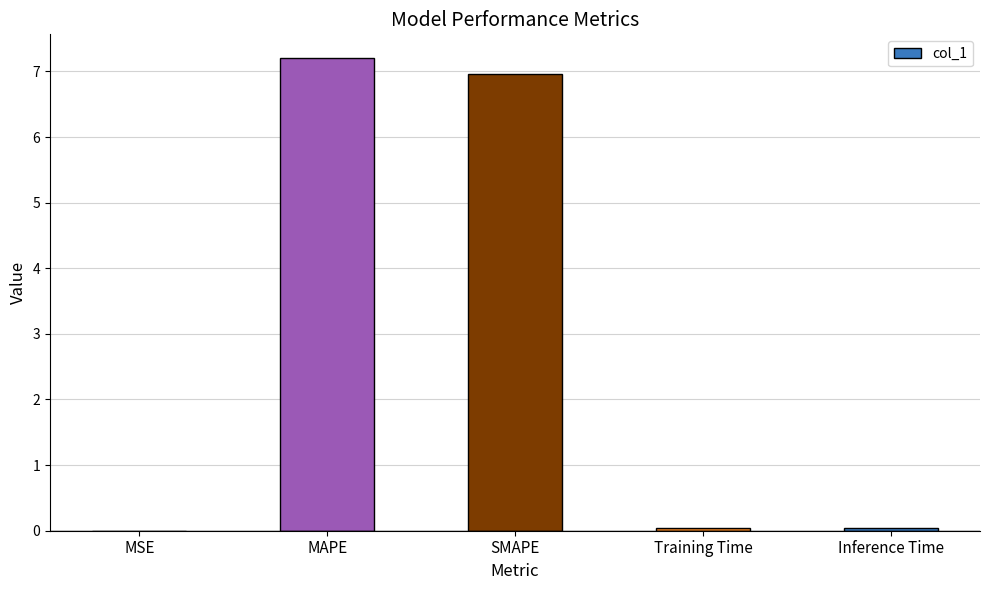

True or false: the data shows 0.0 at Training Time.

True